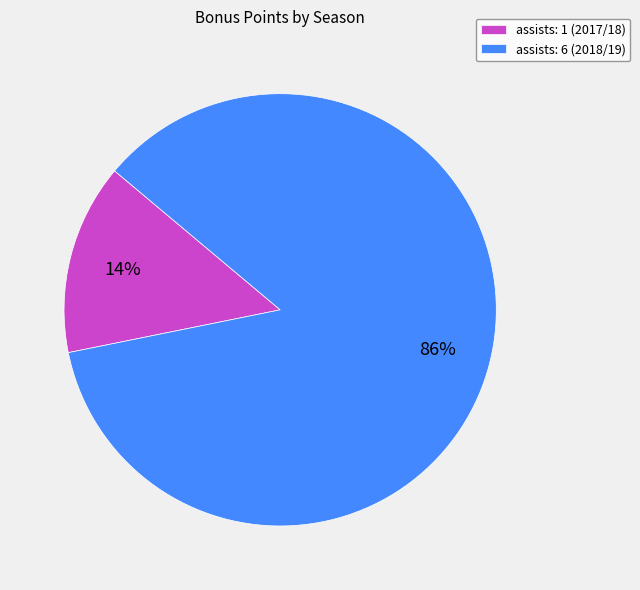

The assists: 1 (2017/18) slice represents 8% of the pie. True or false?

False